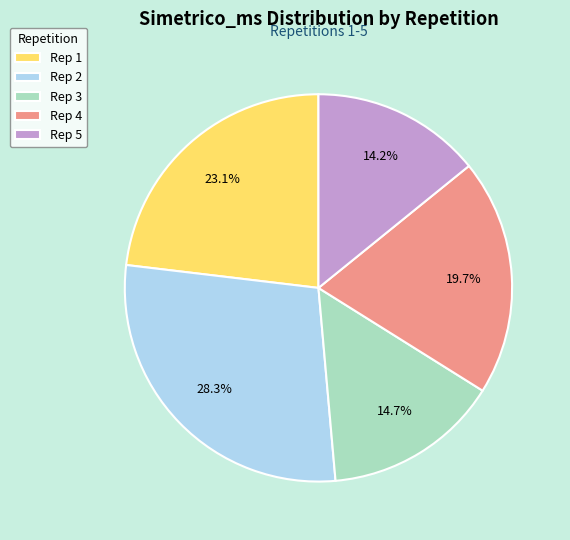

Rank the categories by value from highest to lowest.

Rep 2, Rep 1, Rep 4, Rep 3, Rep 5